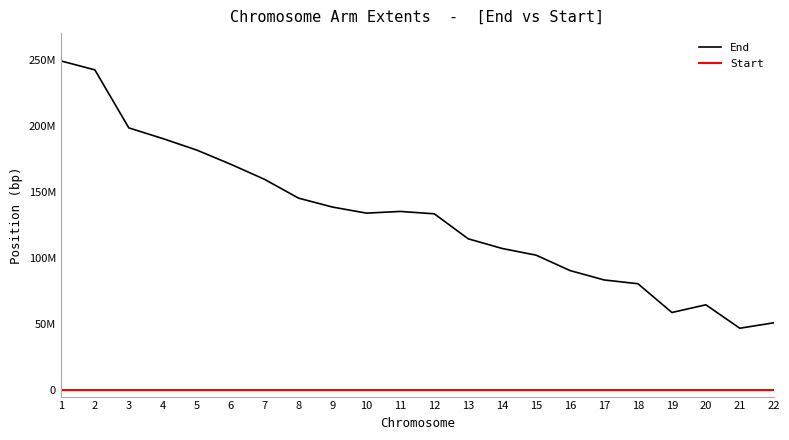

Does the chart display data point markers on the line(s)?

No